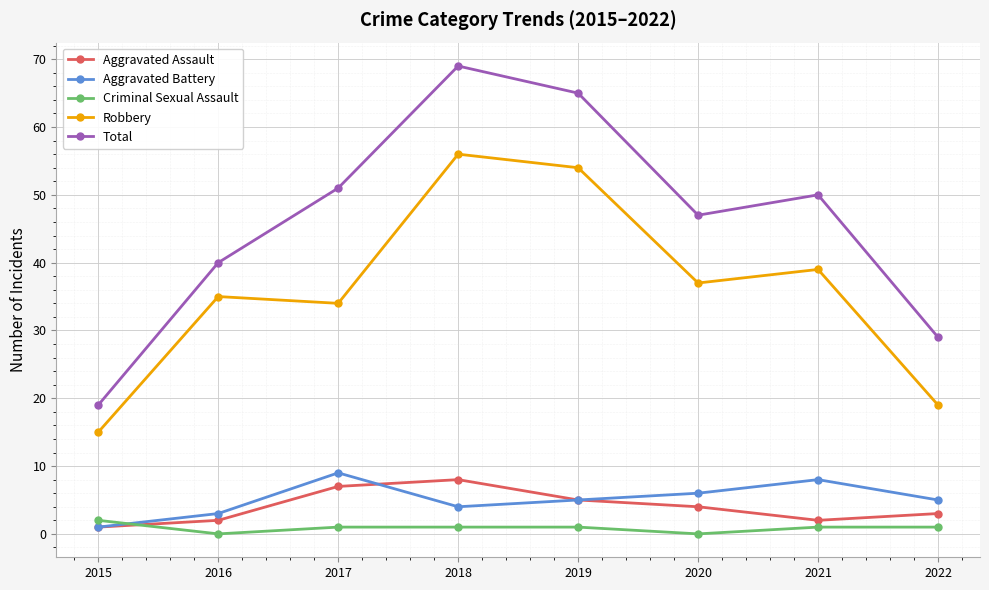

What is the value of the Robbery point at the 6th from the left?

37